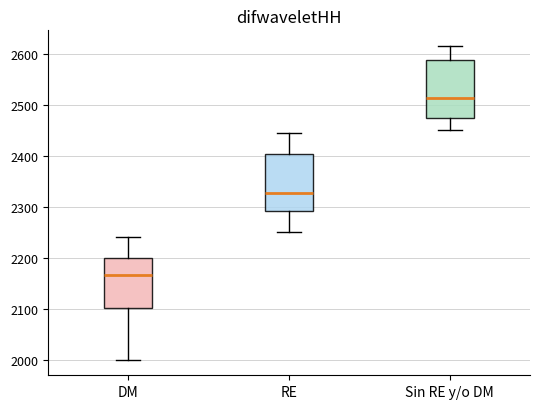

Which box has the lowest median line?

DM